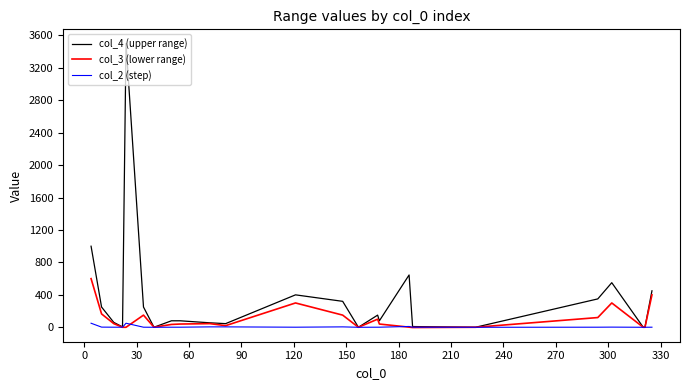

List the series in order of their peak value, highest first.

col_4 (upper range), col_3 (lower range), col_2 (step)